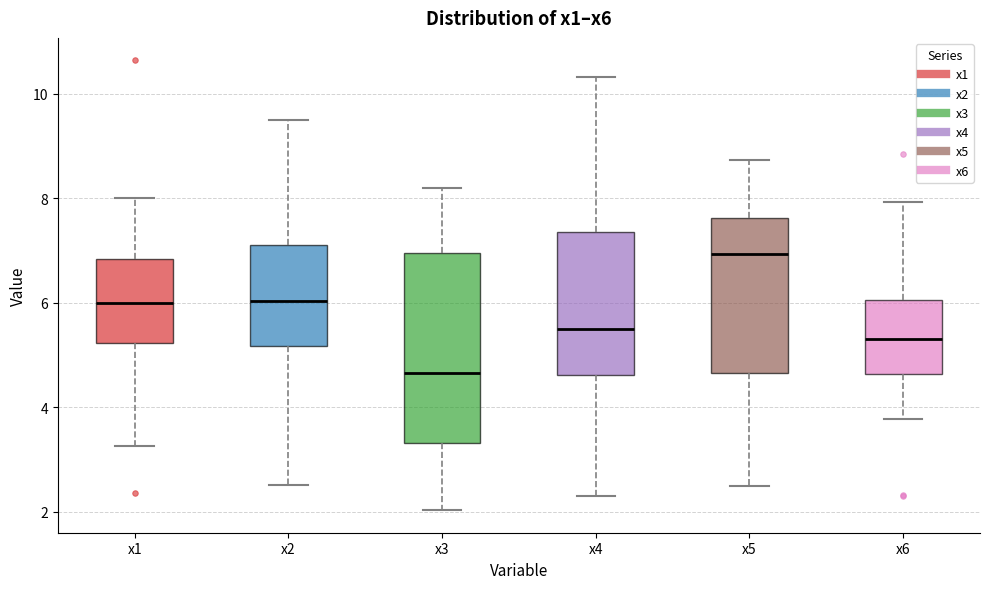

Which box is the tallest, from its lower edge to its upper edge?

x3